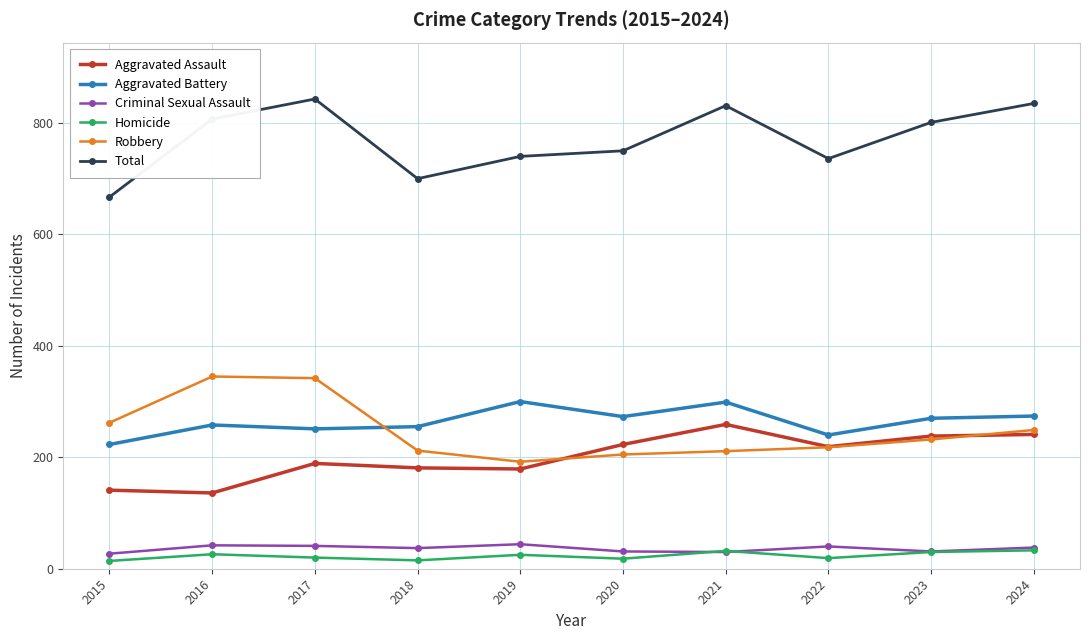

Which series changed the most between 2020 and 2024?

Total